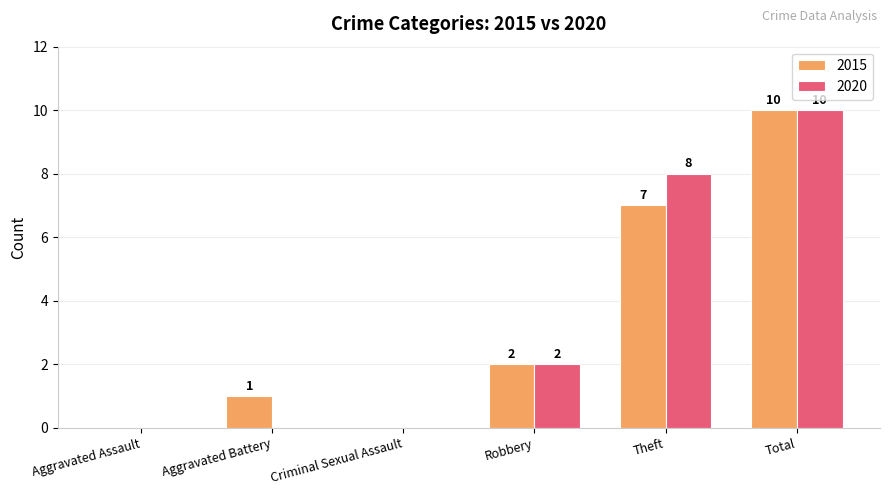

How many 2015 values are between 0 and 7?

5